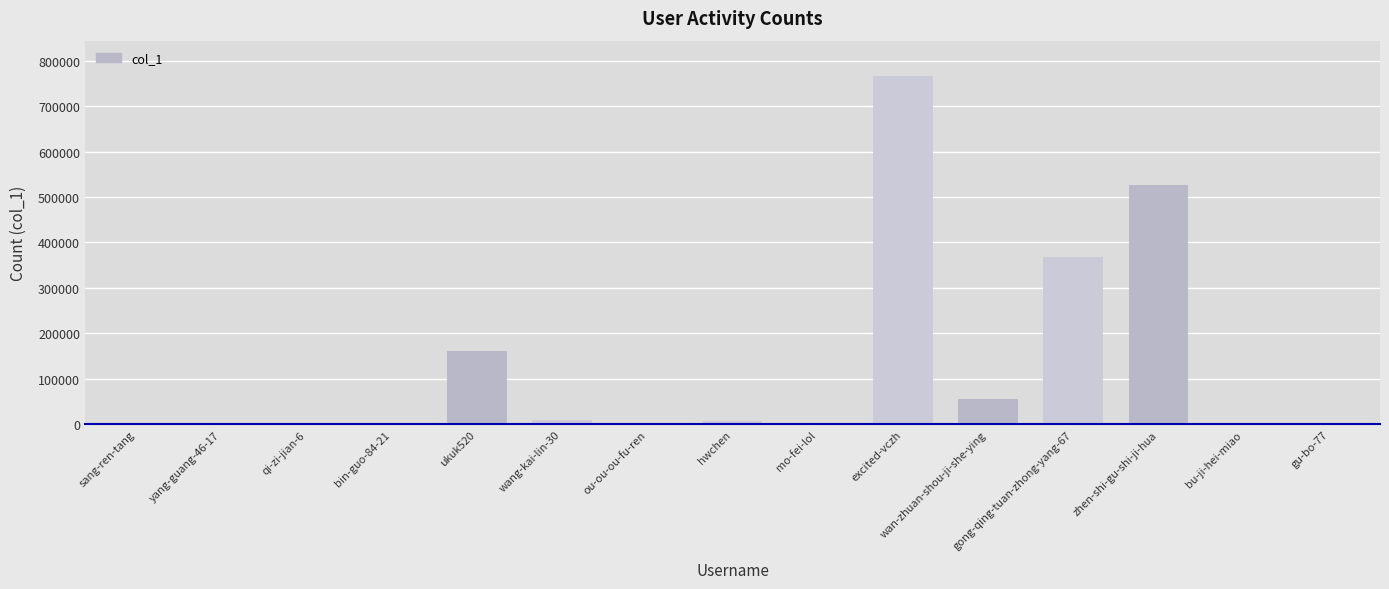

The value at ukuk520 is 64417. True or false?

False